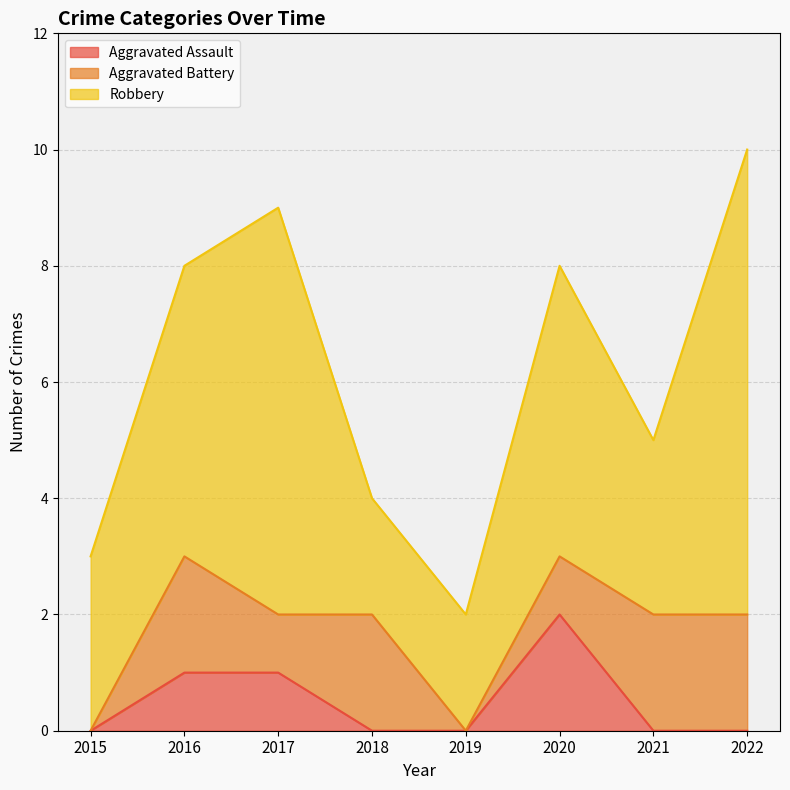

At which category does the chart reach its minimum across all series?

2015